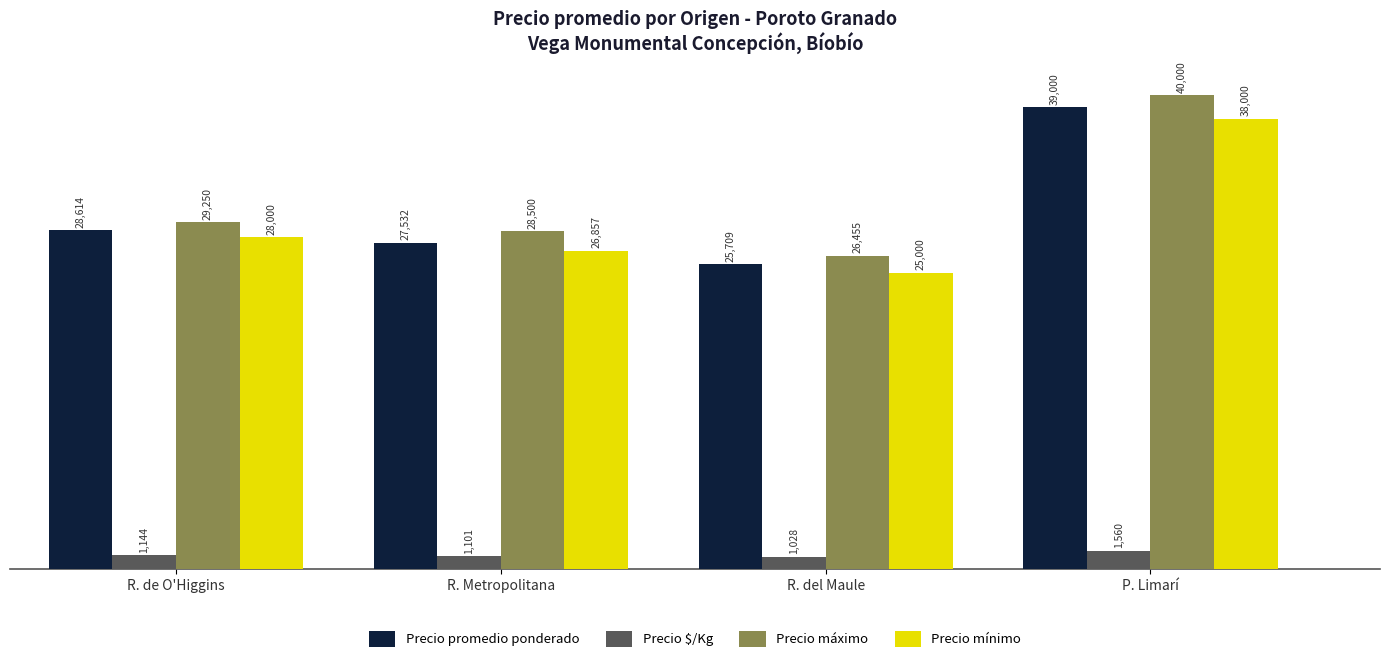

Are the bars grouped side by side (vs. stacked)?

Yes